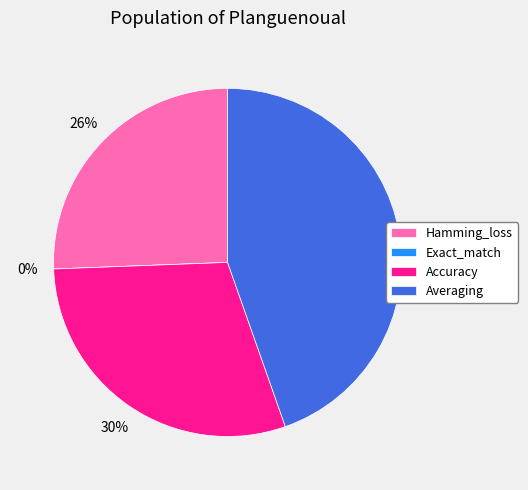

How many slices are in this pie chart?

4